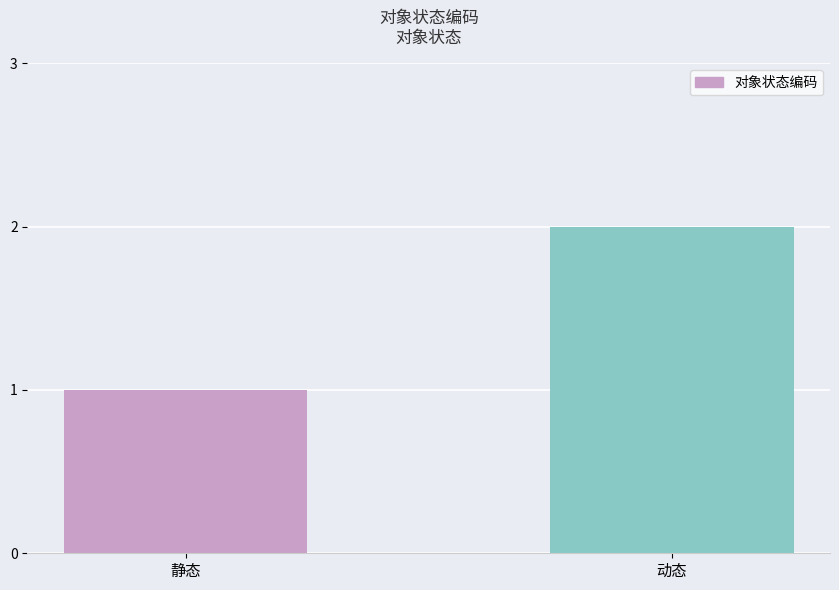

Reading right to left, what are all the values shown in this chart?

动态=2	静态=1